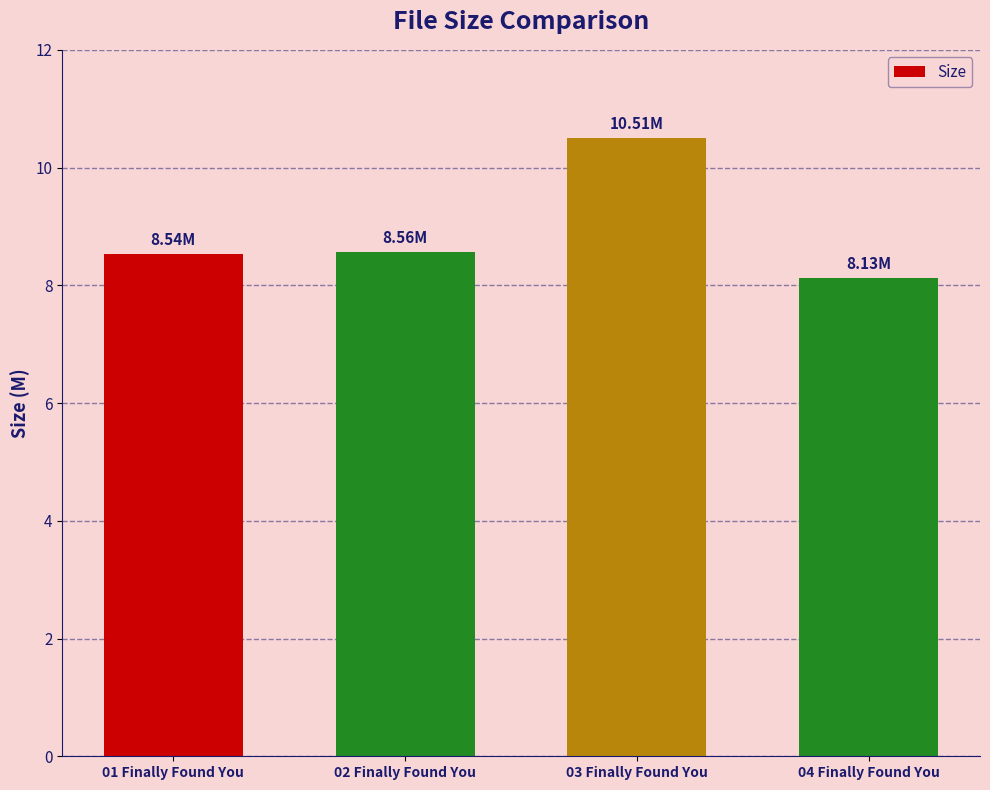

What is the sum of all values?

35.7